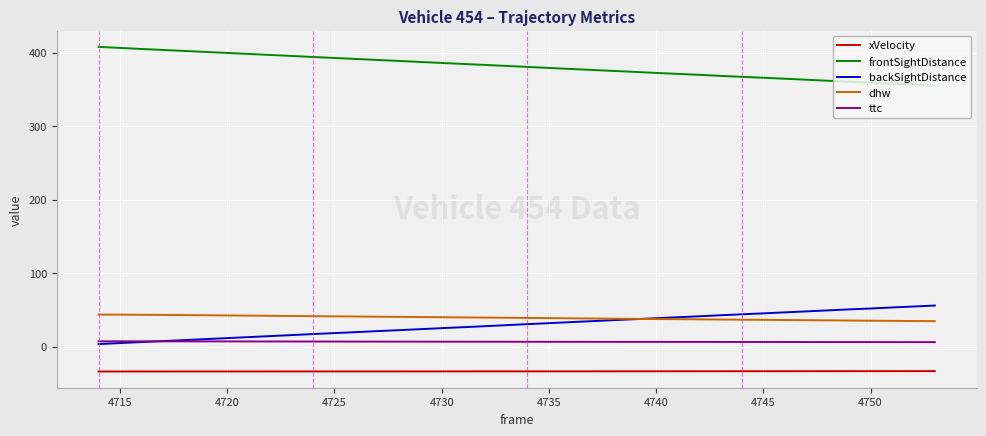

True or false: xVelocity and backSightDistance cross at least once.

False